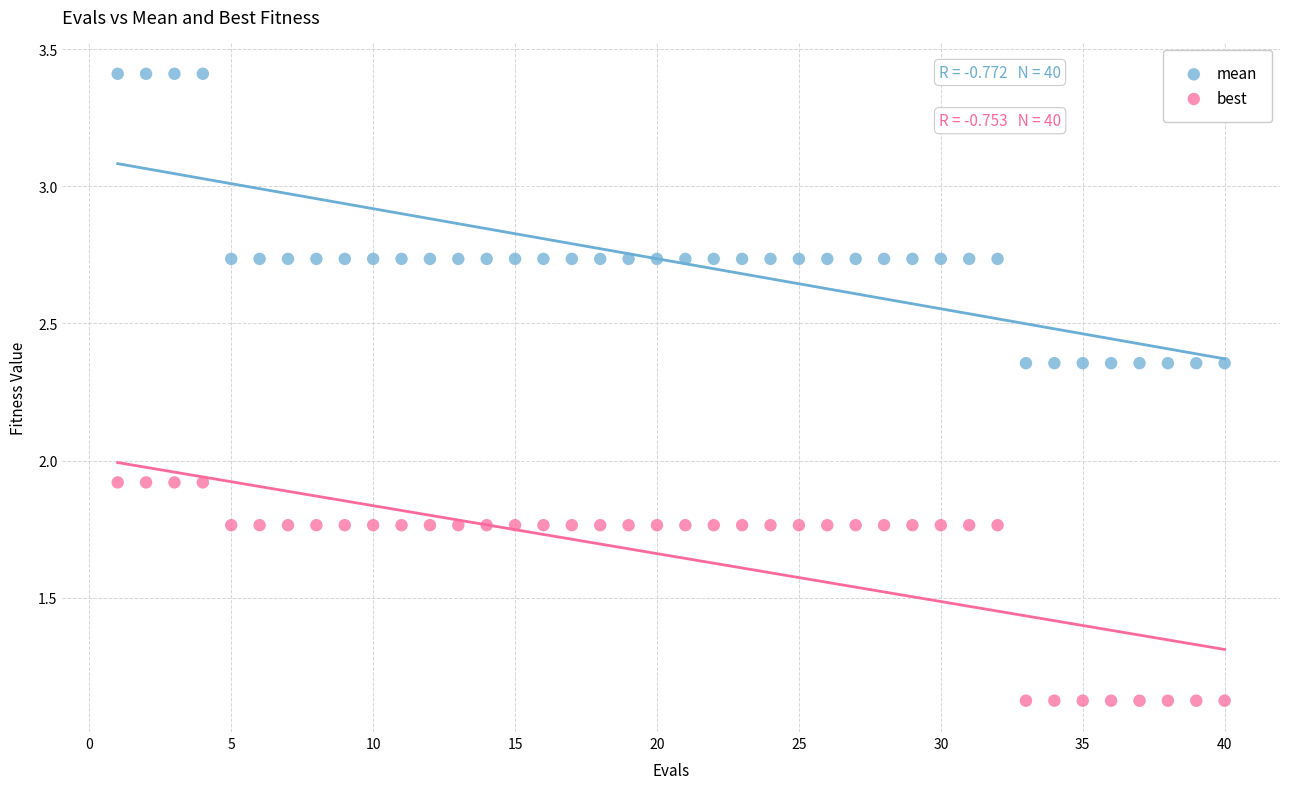

Which series reaches the minimum Y coordinate?

best